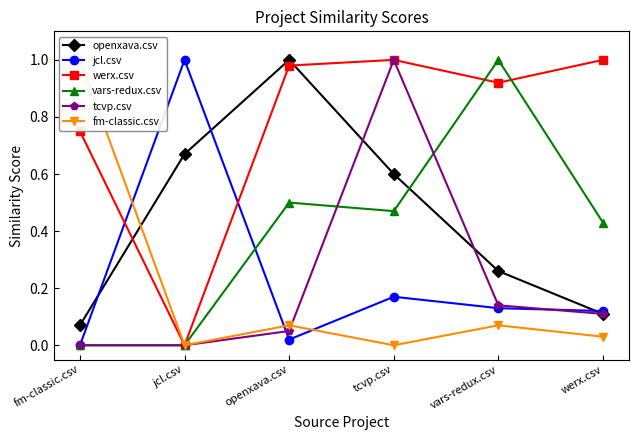

Read the vars-redux.csv value at werx.csv.

0.4